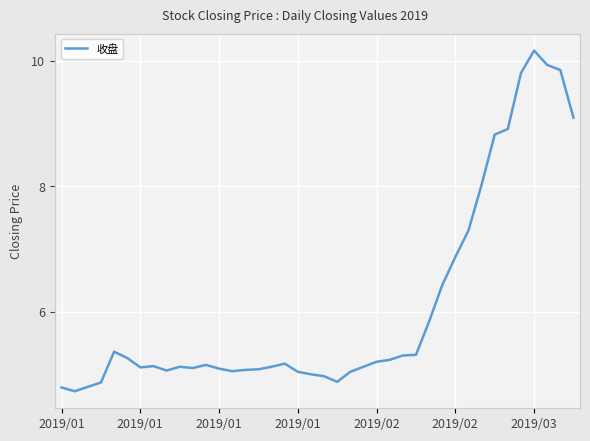

What is the difference between the maximum and minimum values?

5.4